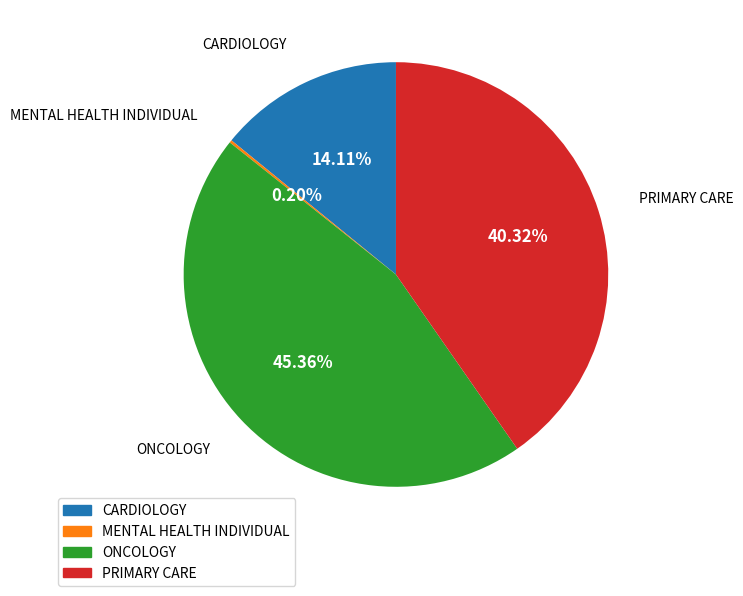

Is there a majority slice in this chart?

No